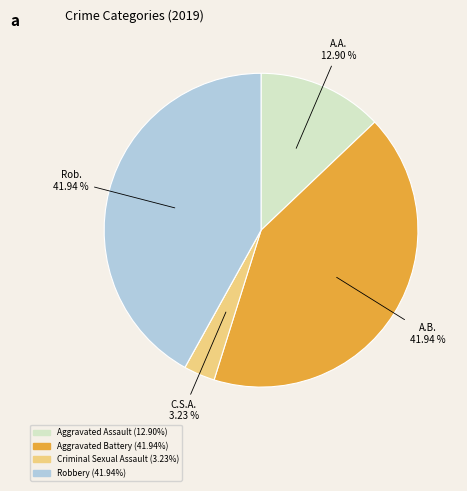

Is there a majority slice in this chart?

No